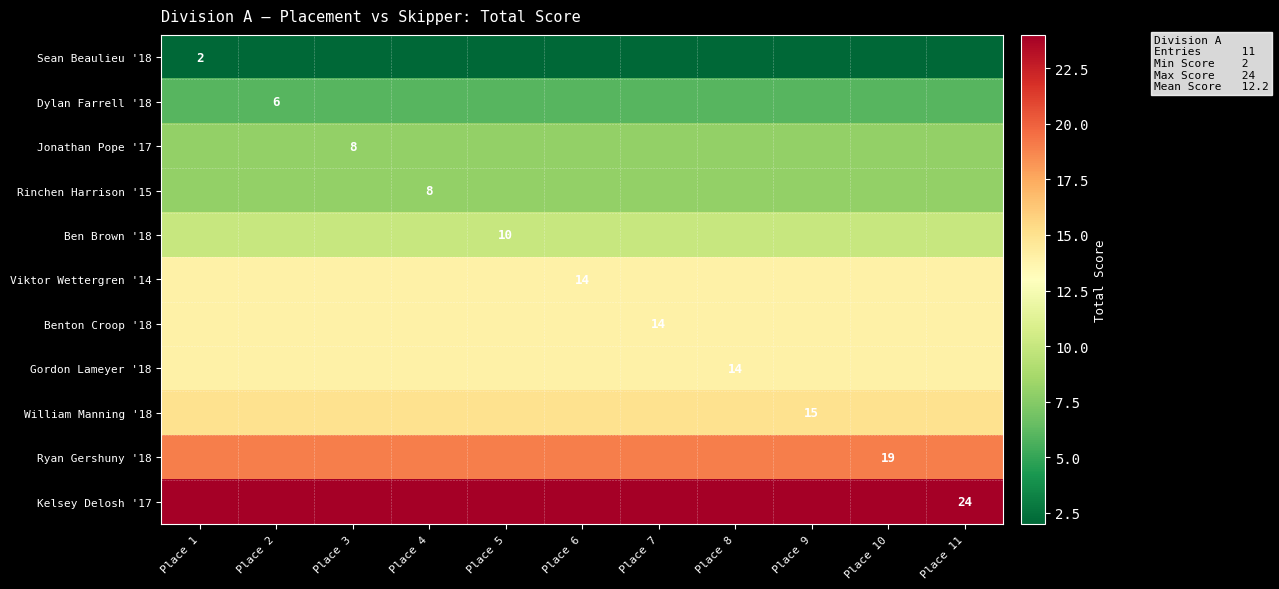

True or false: Ben Brown '18 has a value of 5 at Place 6.

False